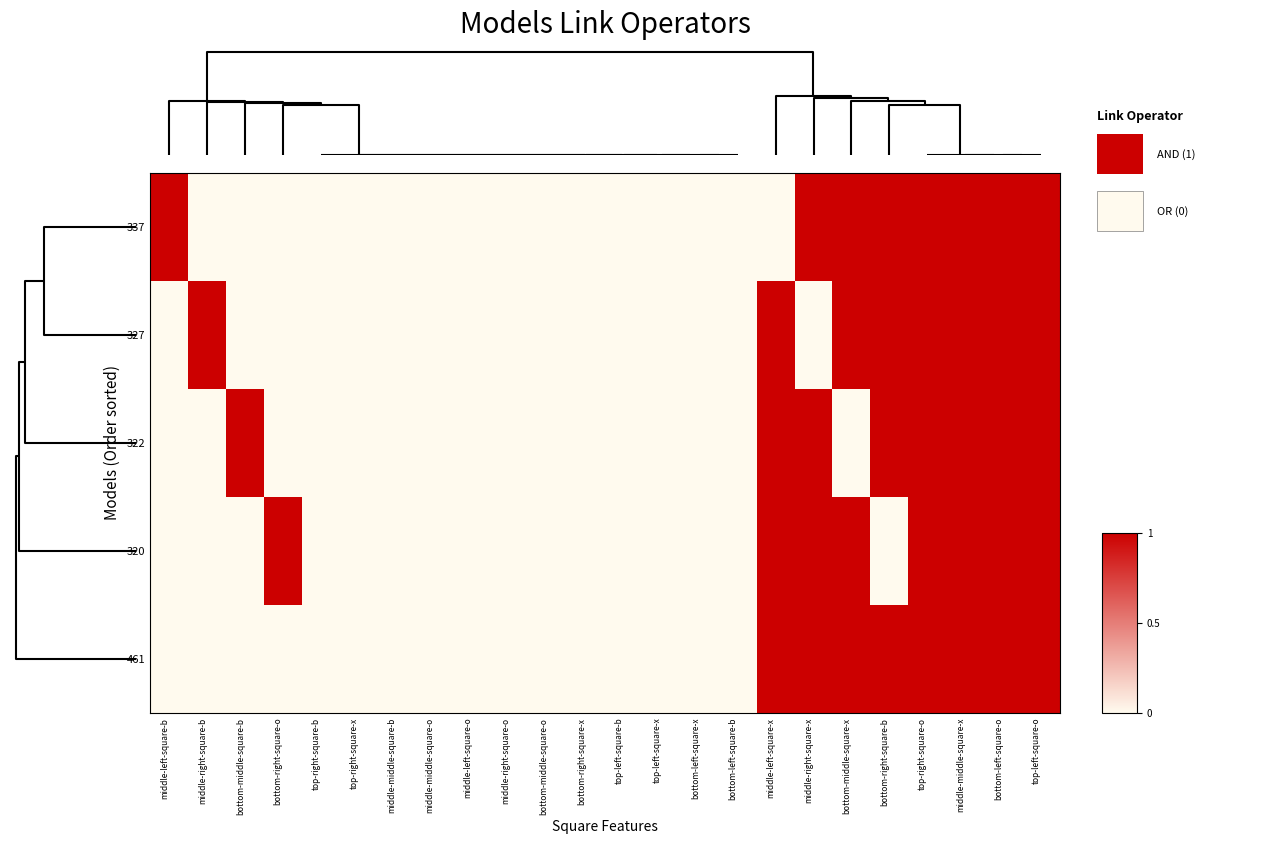

Count the number of data series in this chart.

5